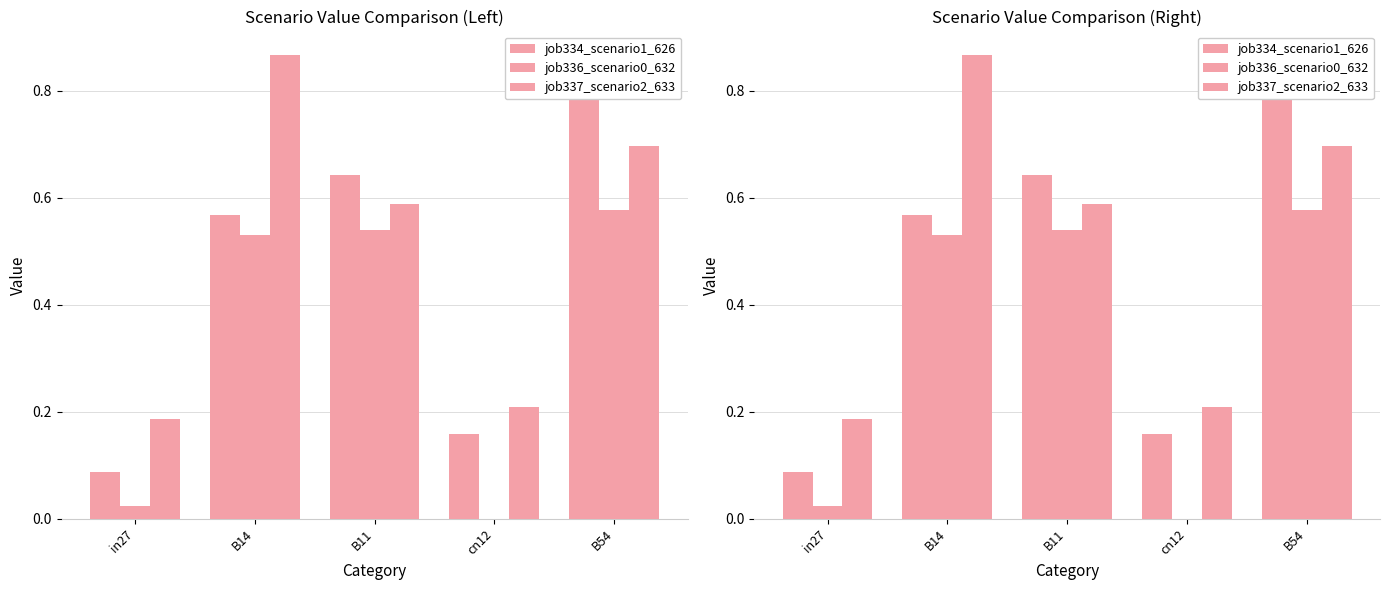

At how many categories does at least one series exceed 0?

5